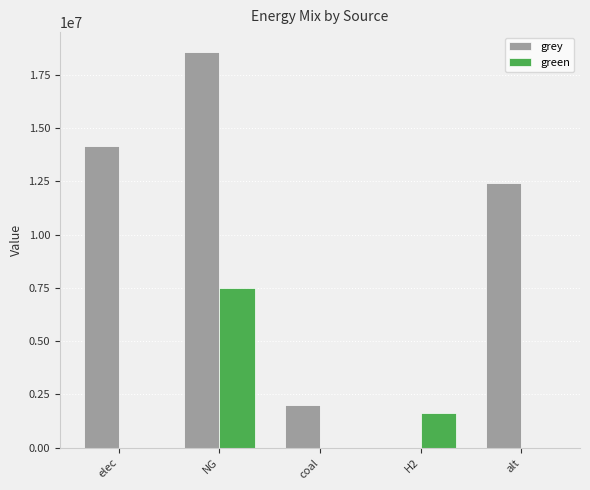

How many positive values does the grey series have?

4